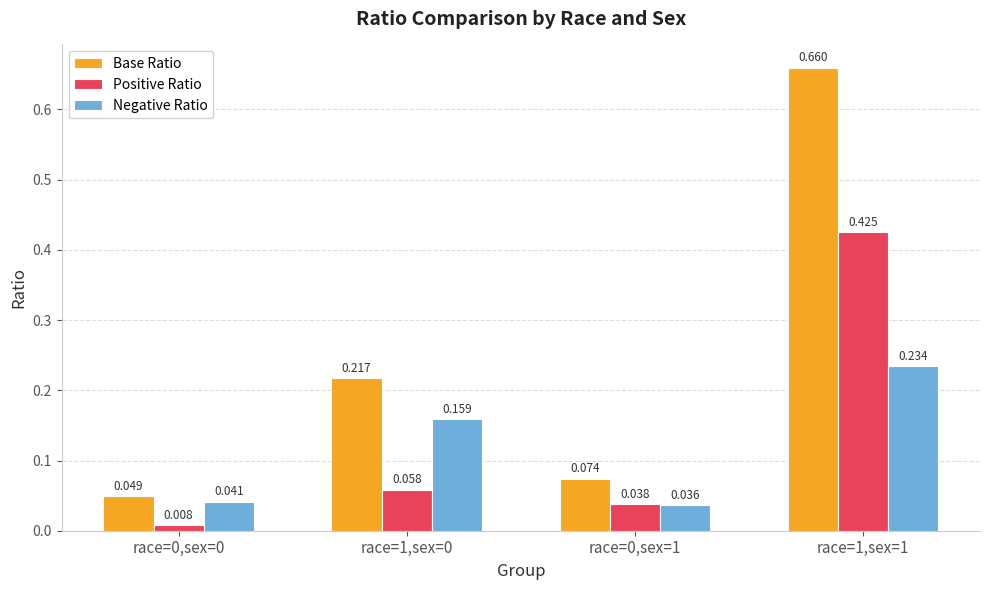

List the series in order of their peak value, highest first.

Base Ratio, Positive Ratio, Negative Ratio